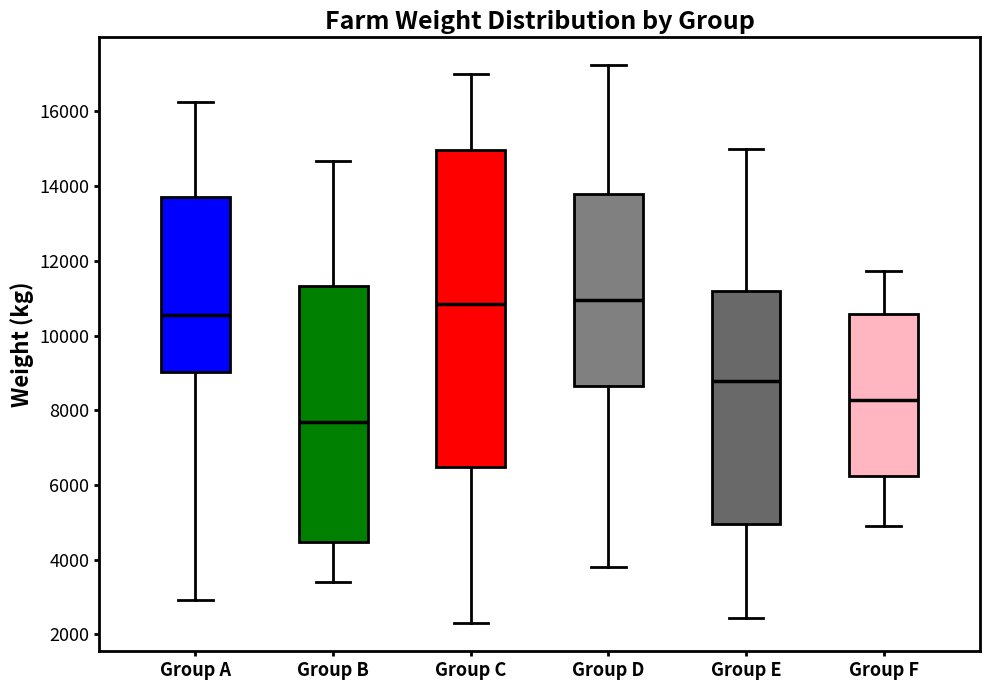

Comparing the boxes themselves (not the whiskers), which one is the tallest?

Group C